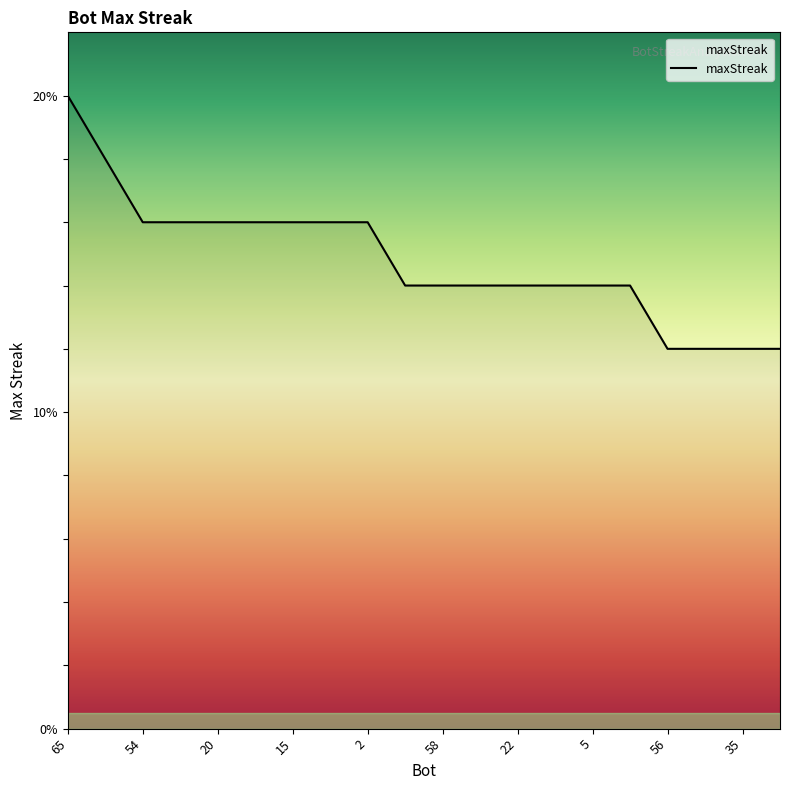

What is the smallest value displayed?

12